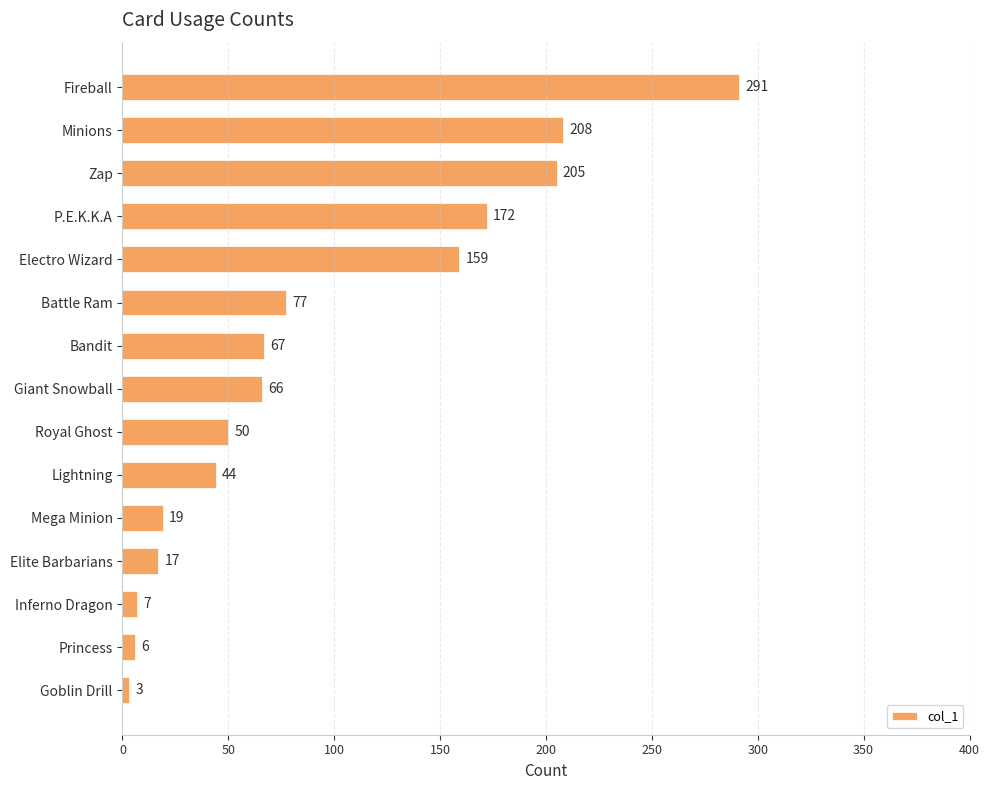

What is the sum of all values?

1391